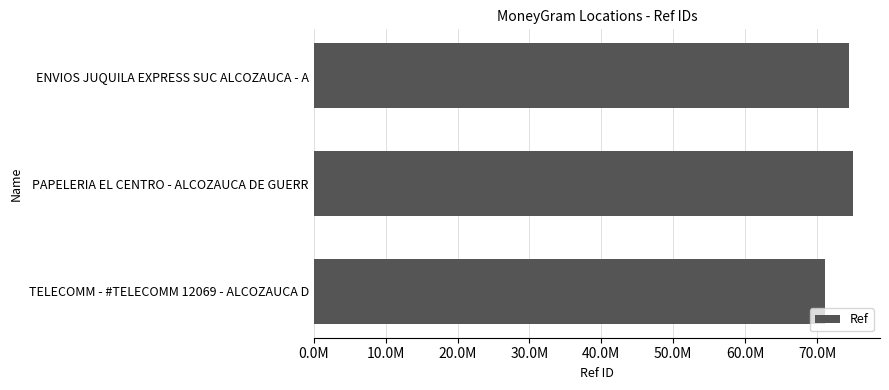

What is the smallest value displayed?

71118099